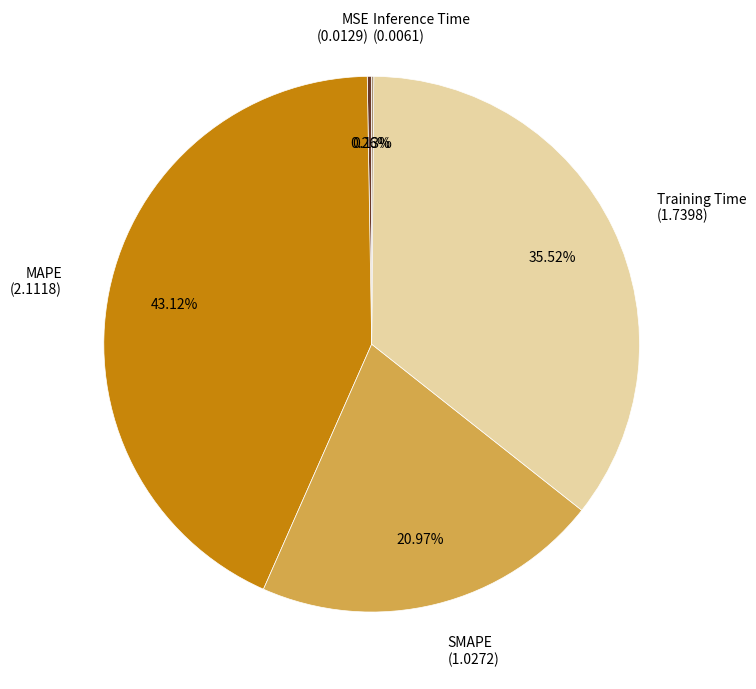

Is there a majority slice in this chart?

No